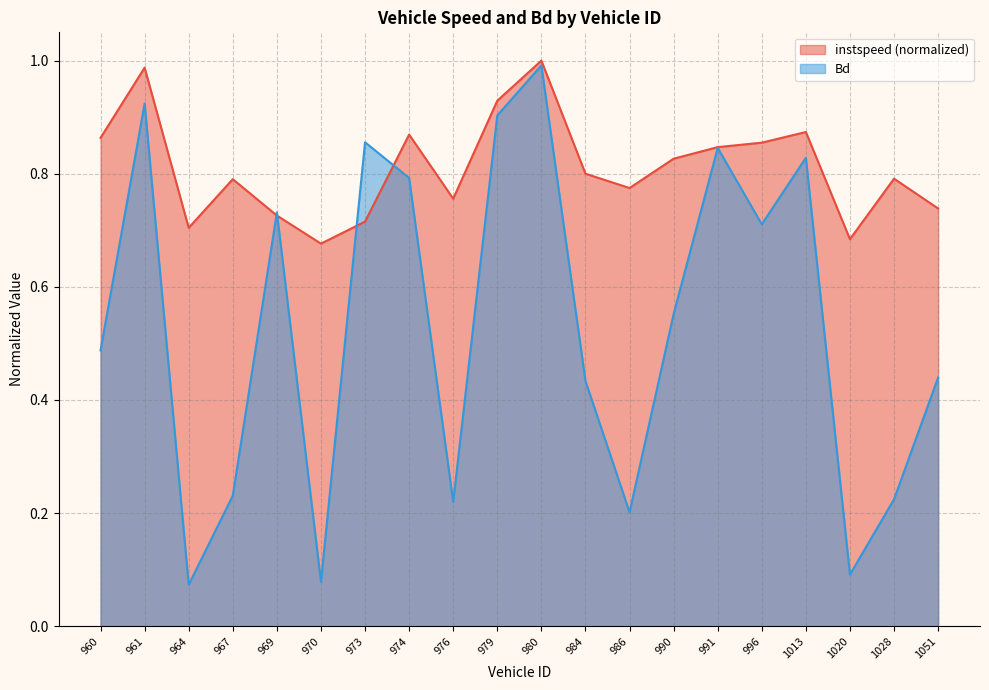

In Bd, how many points are higher than both neighbors (excluding endpoints)?

6